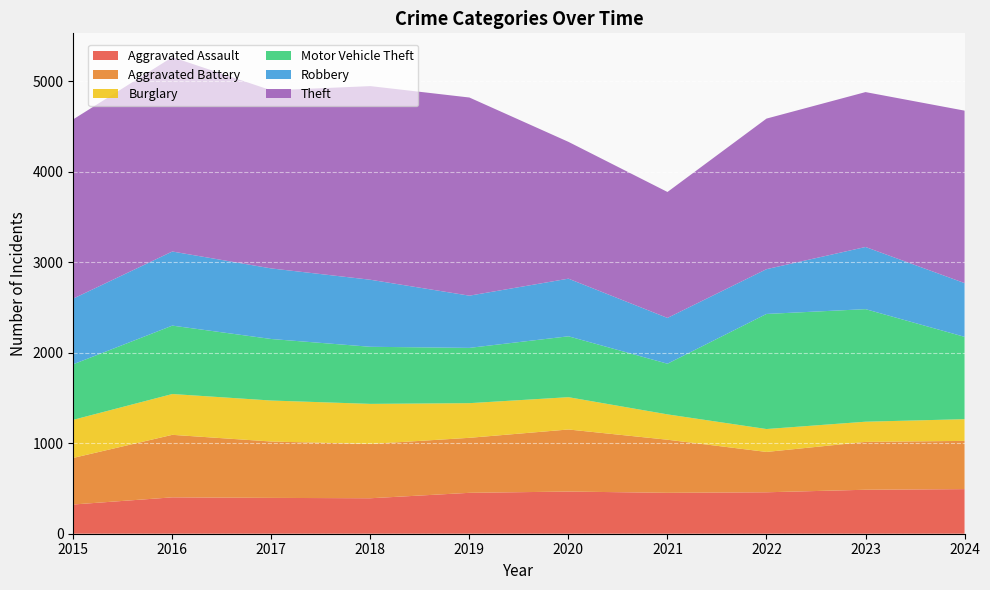

Reading left to right, what are all the values shown in this chart?

Aggravated Assault: 323	402	396	392	452	466	452	458	486	493
Aggravated Battery: 515	691	623	600	608	686	587	446	529	533
Burglary: 421	451	453	443	383	357	280	253	223	240
Motor Vehicle Theft: 614	756	680	631	611	673	560	1272	1244	910
Robbery: 726	819	780	741	577	637	506	495	687	594
Theft: 1981	2148	1968	2140	2190	1512	1392	1664	1712	1906